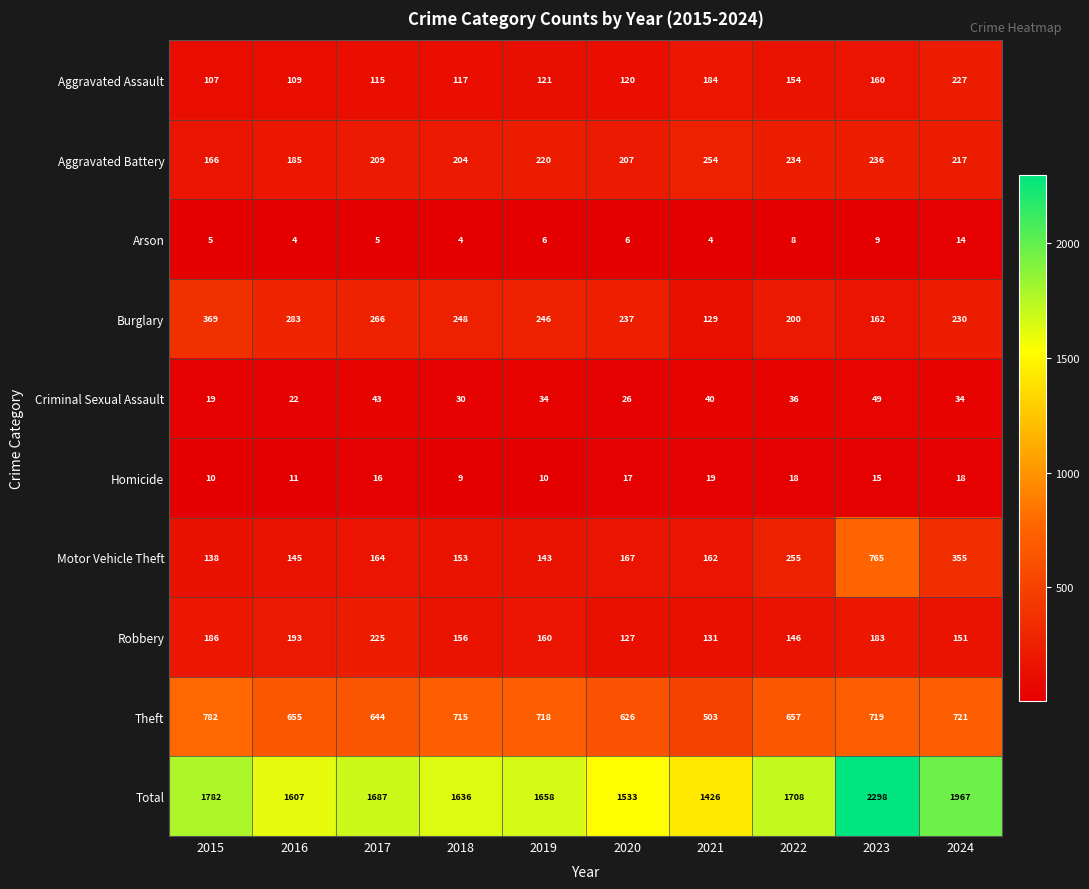

How many Criminal Sexual Assault values are between 26 and 40?

6